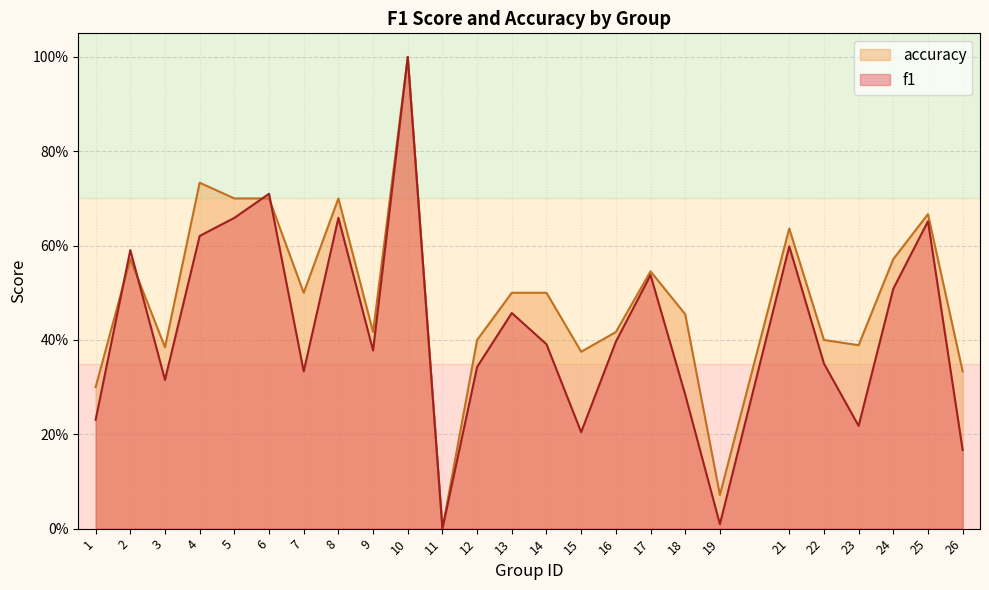

What is the total value across all series at 18?

0.7